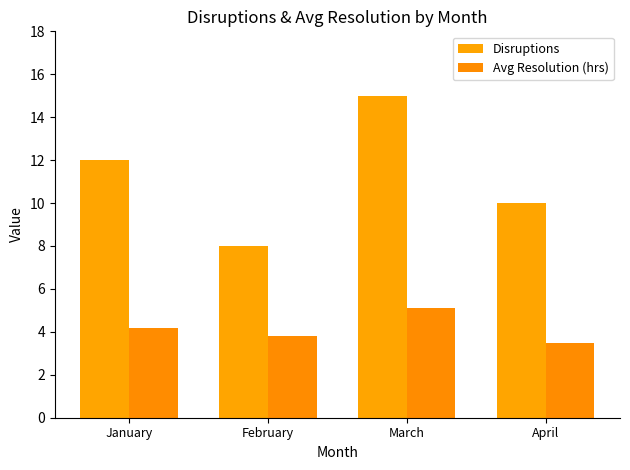

Reading left to right, what are all the values shown in this chart?

Disruptions: January=12.0	February=8.0	March=15.0	April=10.0
Avg Resolution (hrs): January=4.2	February=3.8	March=5.1	April=3.5